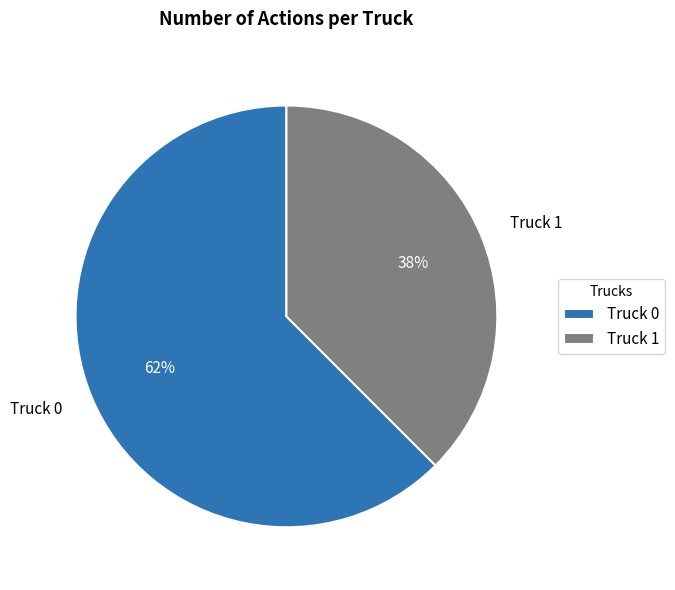

Count the number of slices in the pie.

2